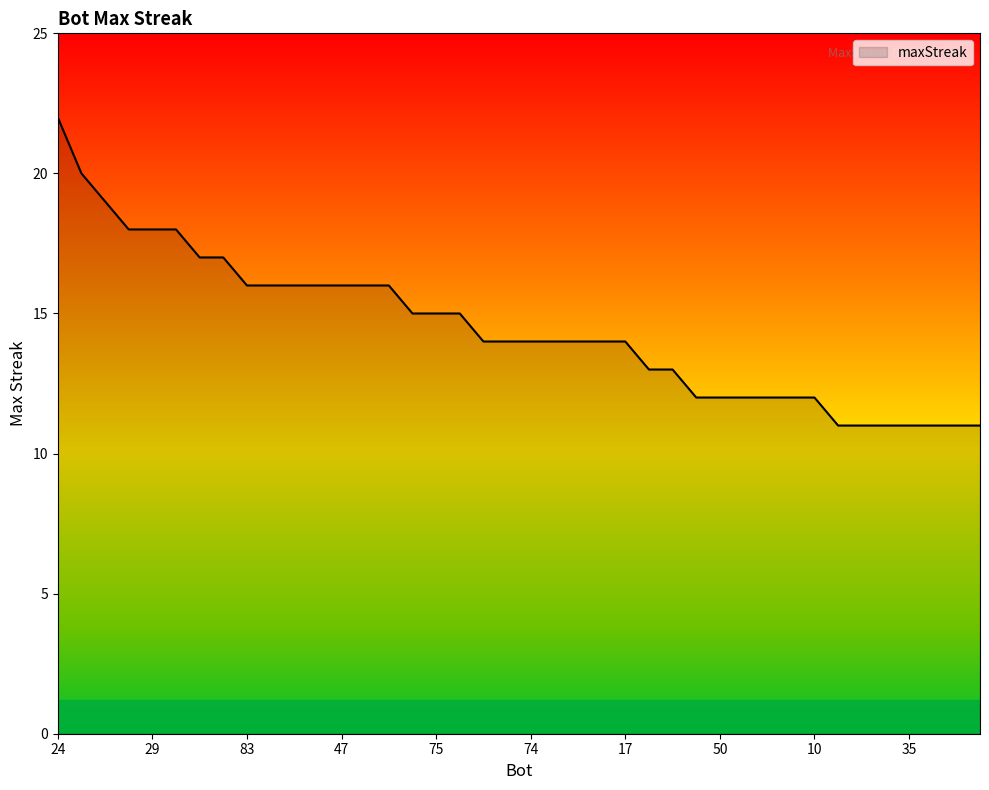

What is the maximum value shown in the chart?

22